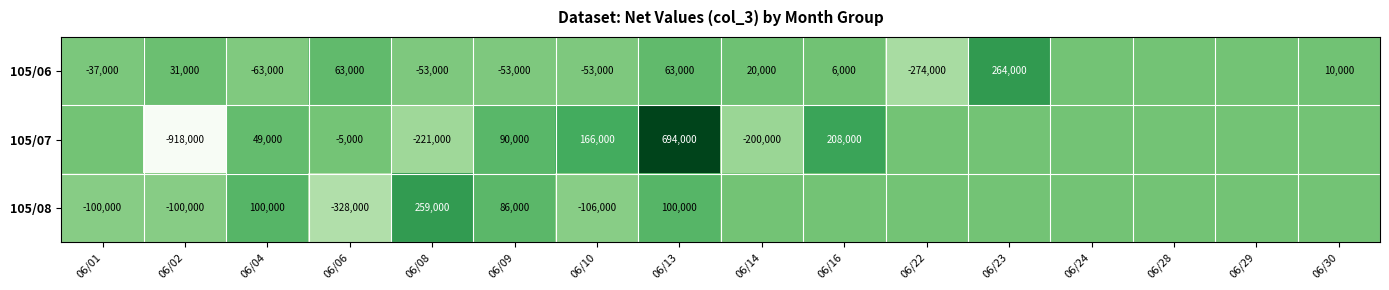

Is the value of 105/07 at 06/09 greater than the value of 105/08 at 06/08?

No